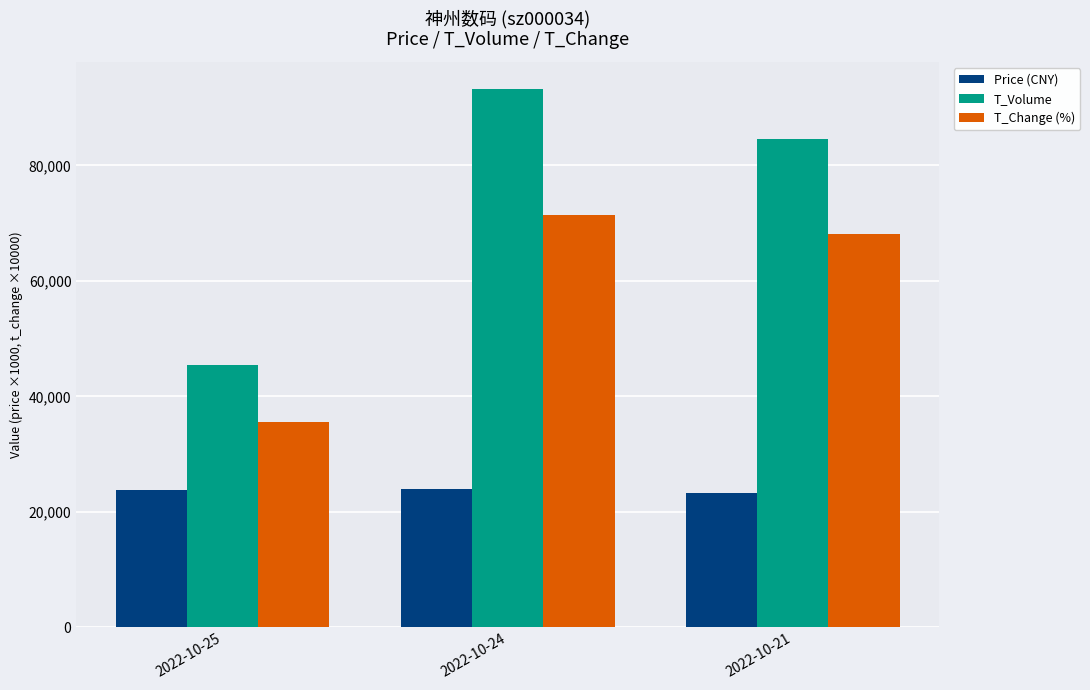

Between 2022-10-25 and 2022-10-21, which series saw the biggest shift?

T_Volume